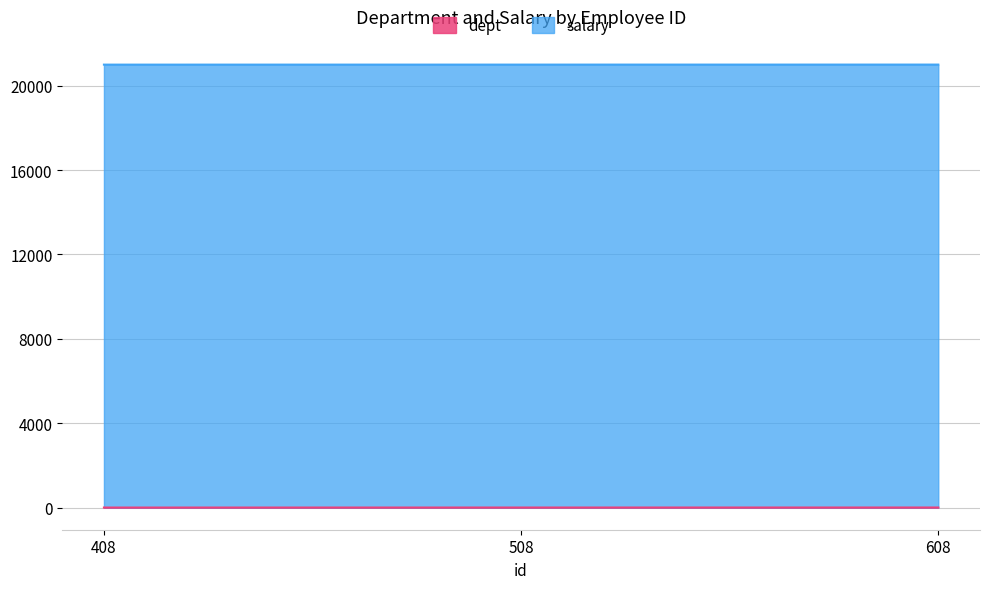

Does the chart display data point markers on the line(s)?

No